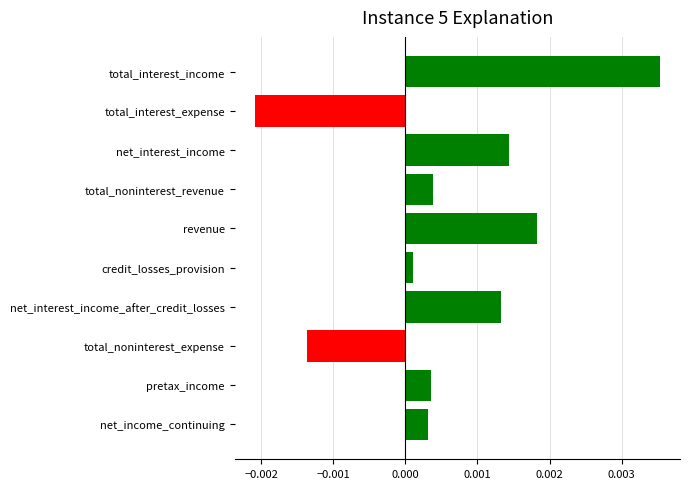

Which label corresponds to the smallest value in the chart?

total_interest_expense